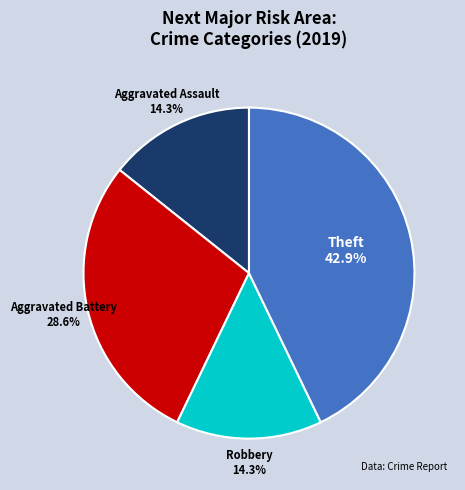

To the nearest percent, what is the difference between the Robbery and Aggravated Battery slice percentages?

14%